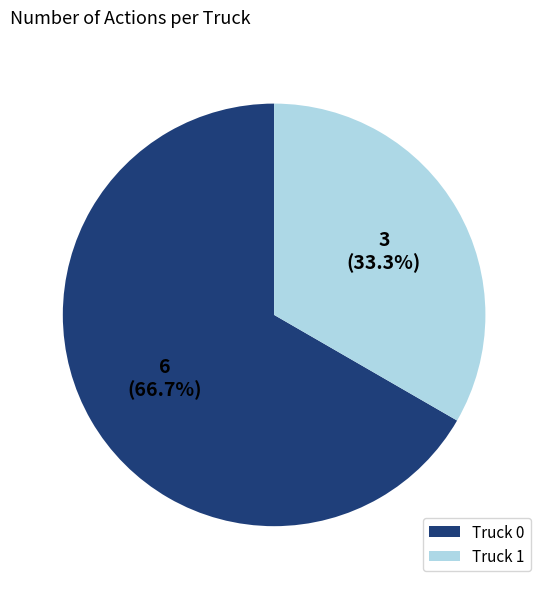

To the nearest percent, what is the difference between the Truck 1 and Truck 0 slice percentages?

33%